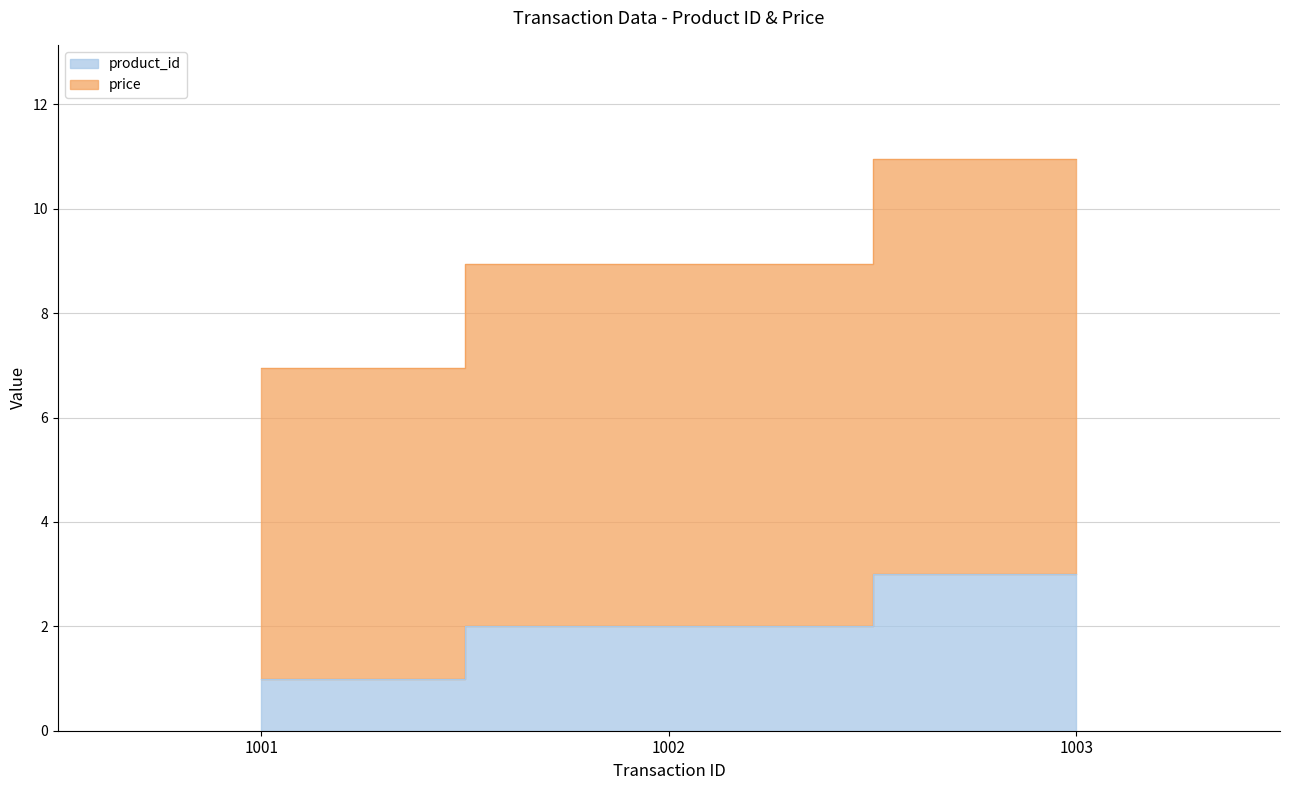

Reading left to right, list all the values displayed in this chart.

product_id: 1.0	2.0	3.0
price: 7.0	8.9	10.9